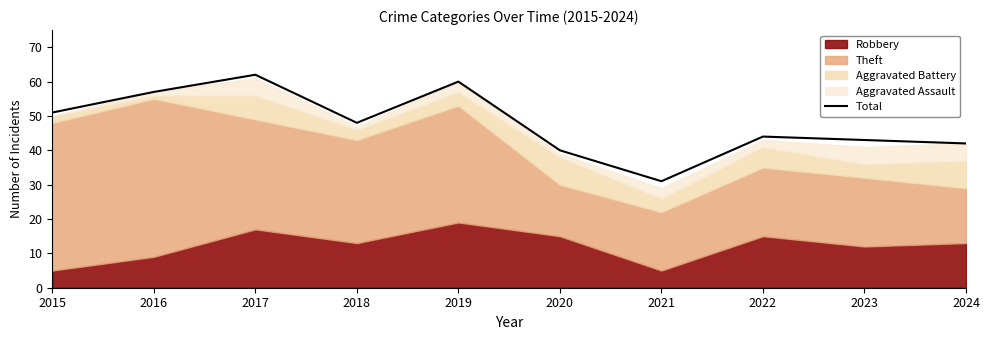

What is the change in value from 2020 to 2021?

-9